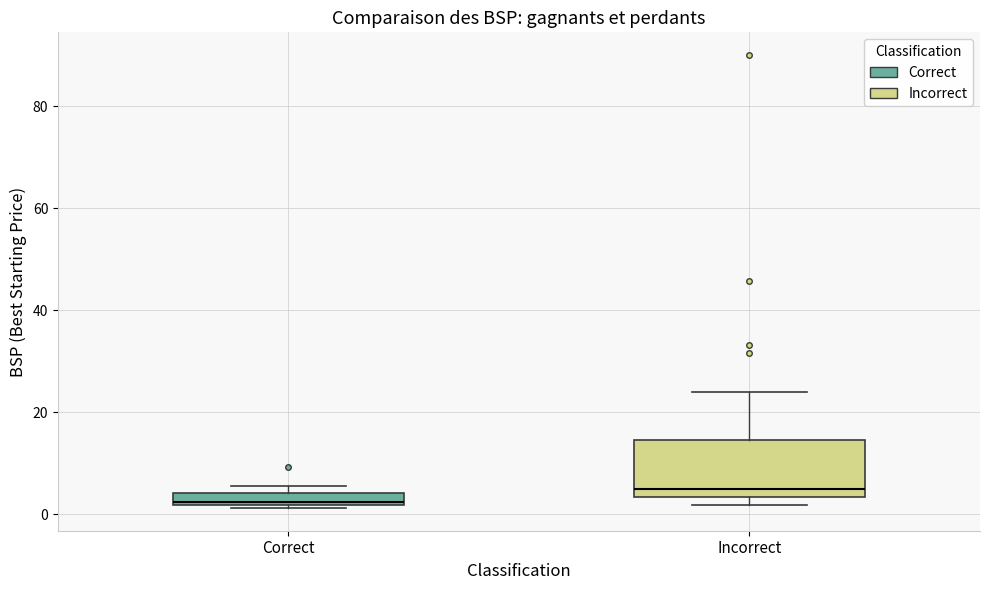

Which box is the tallest, from its lower edge to its upper edge?

Incorrect